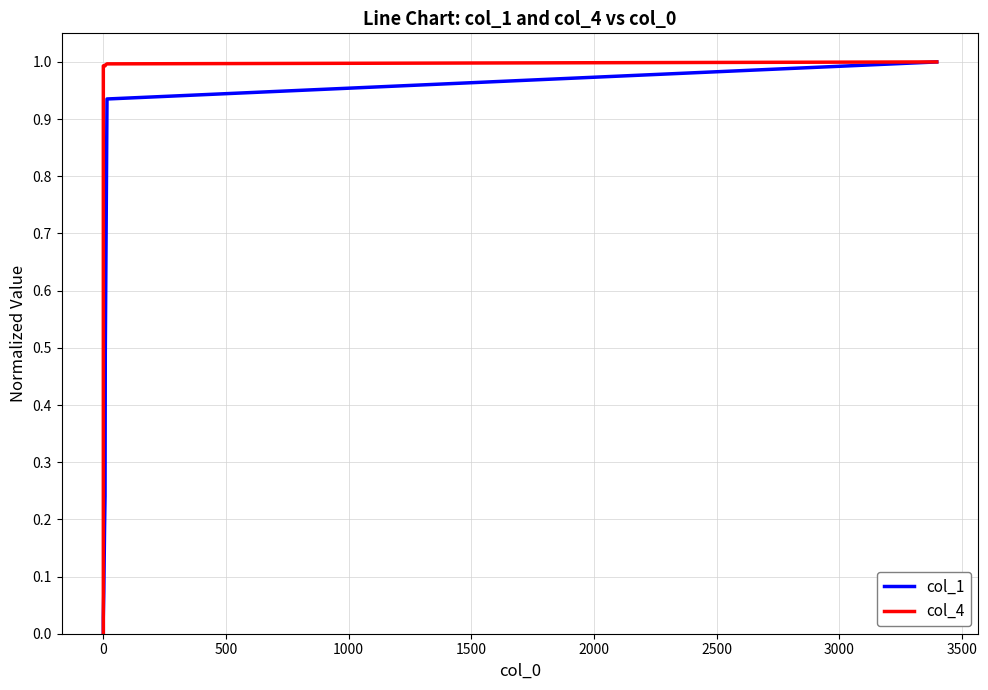

Rank the series by their maximum value, from highest to lowest.

col_1, col_4